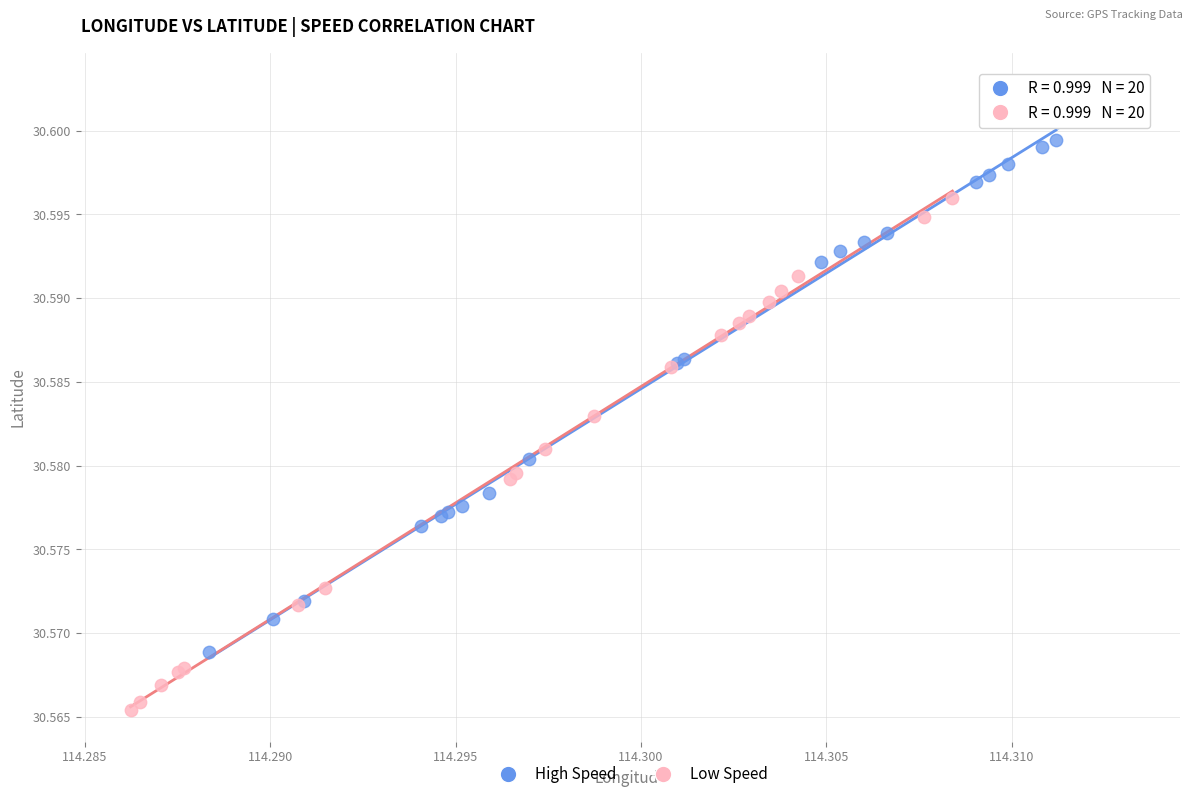

Which series reaches the maximum Y coordinate?

High Speed